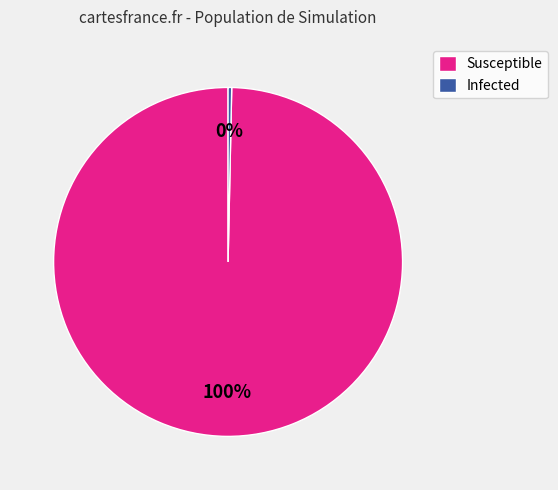

Count the number of slices in the pie.

2